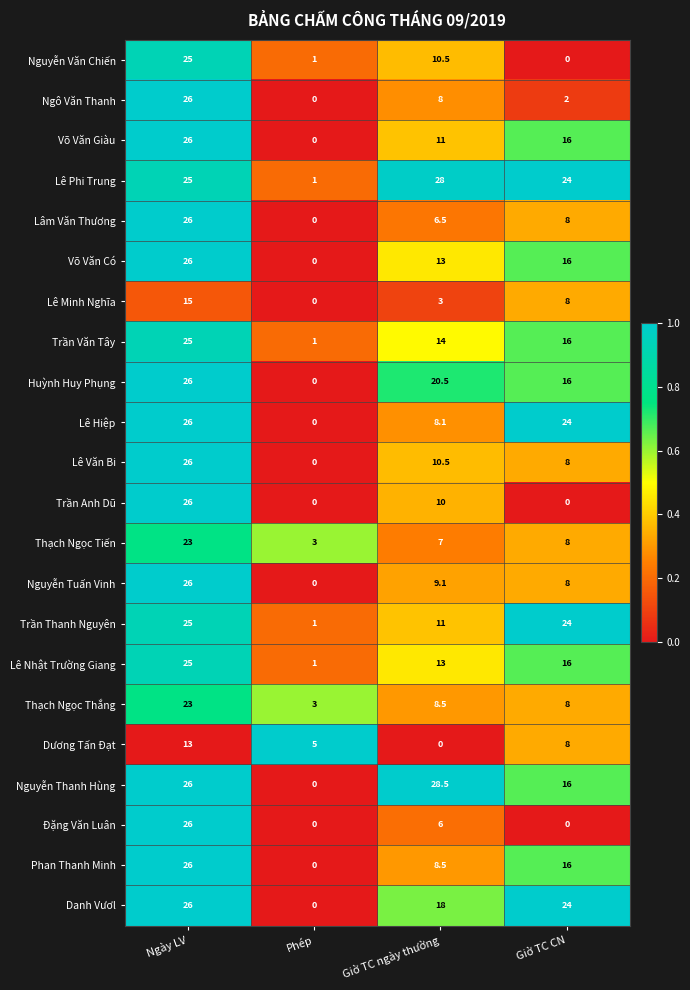

Count the number of data series in this chart.

22